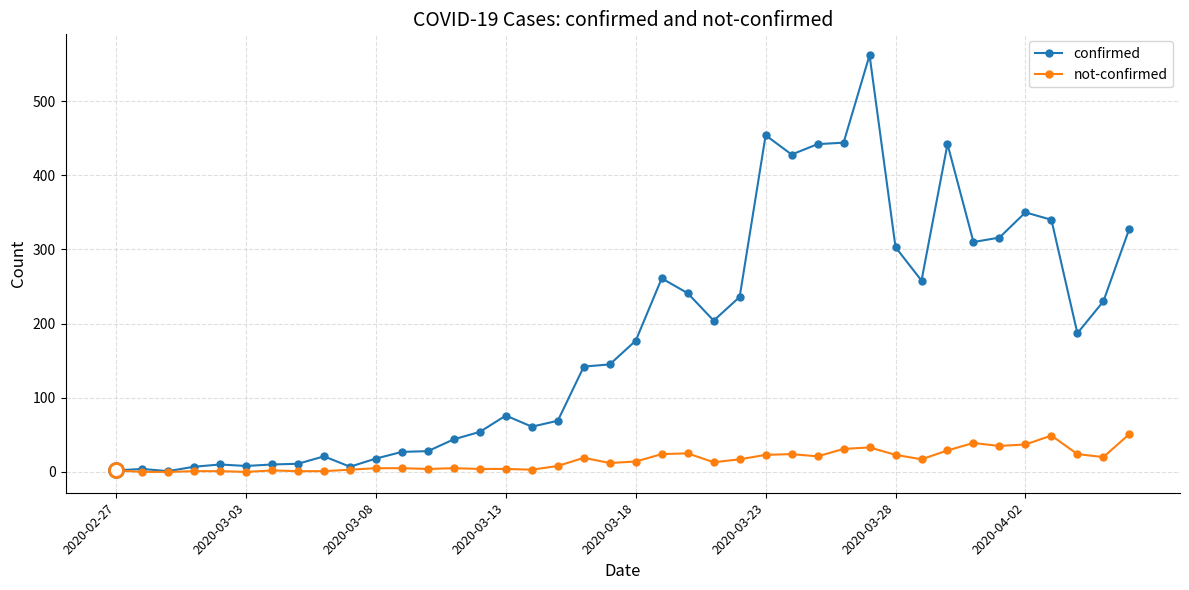

Rank the series by their maximum value, from highest to lowest.

confirmed, not-confirmed